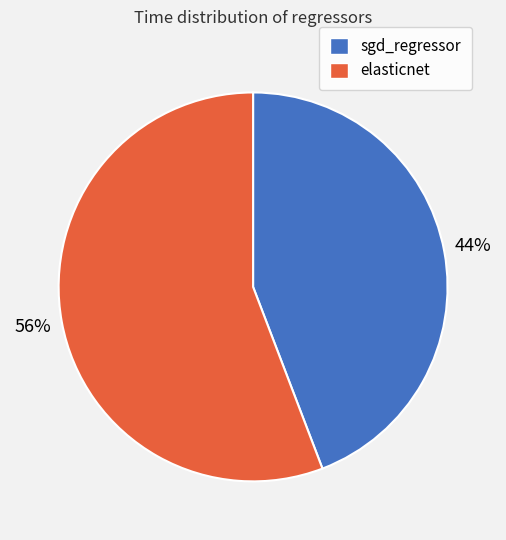

Is the sum of elasticnet and sgd_regressor greater than half?

Yes